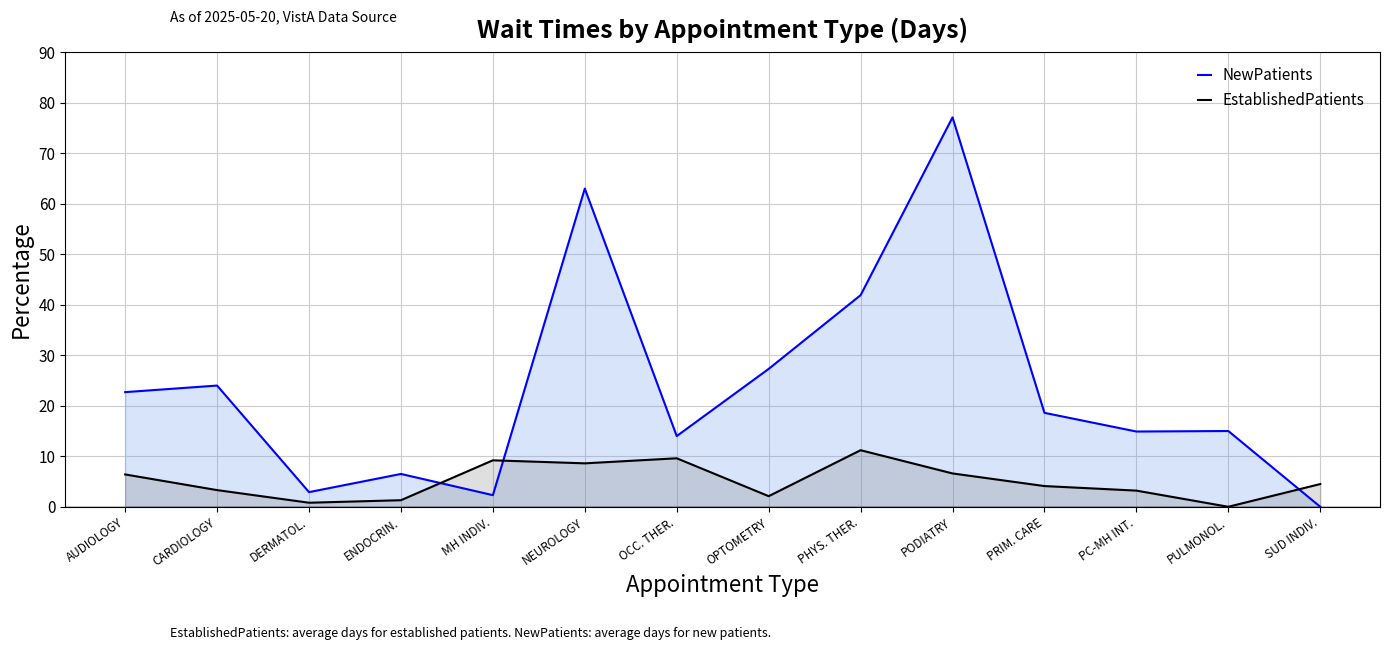

How many times do NewPatients and EstablishedPatients cross each other?

3